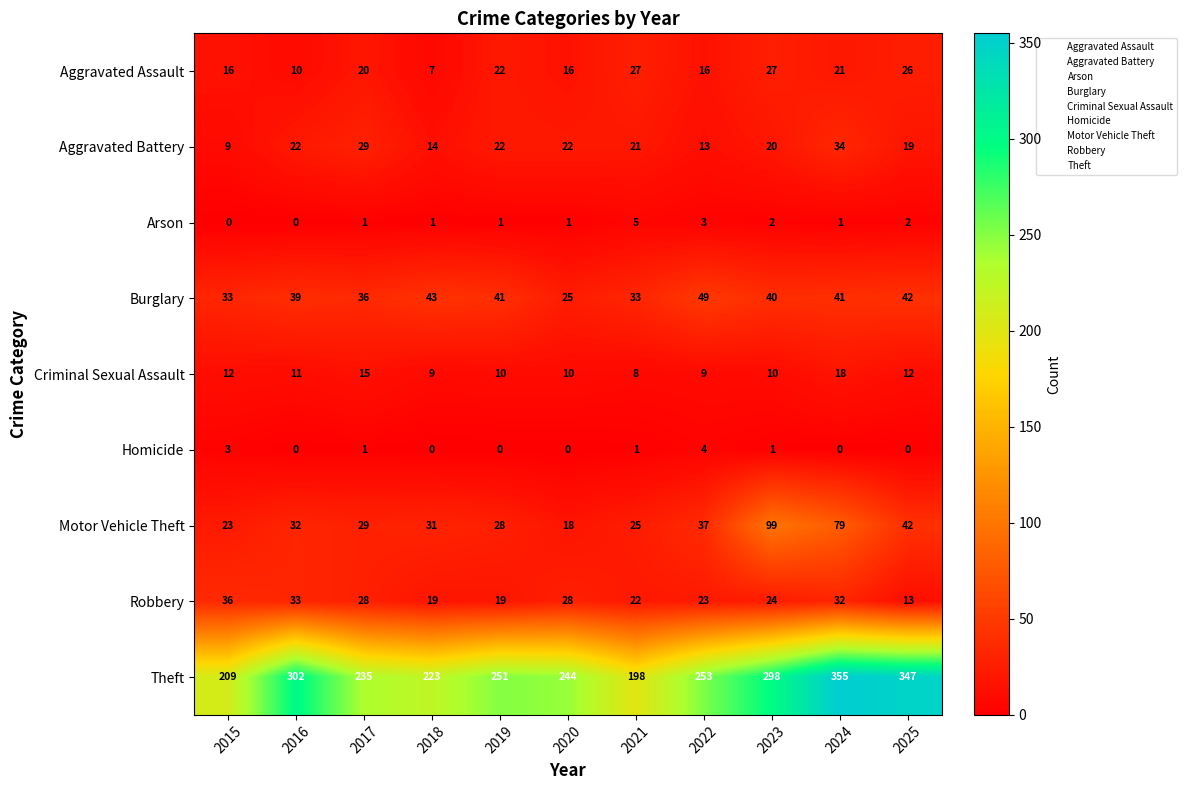

What is the spread (max minus min) of values at 2015?

209